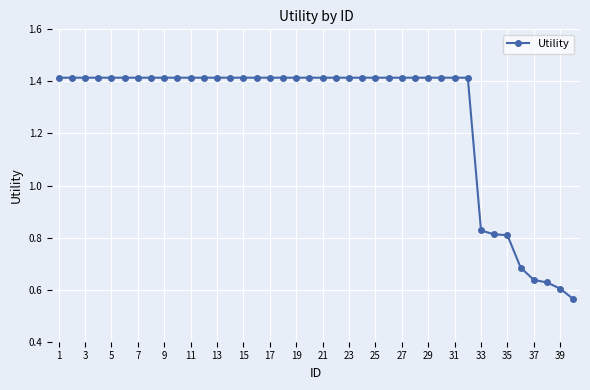

Does the chart have visible grid lines?

Yes